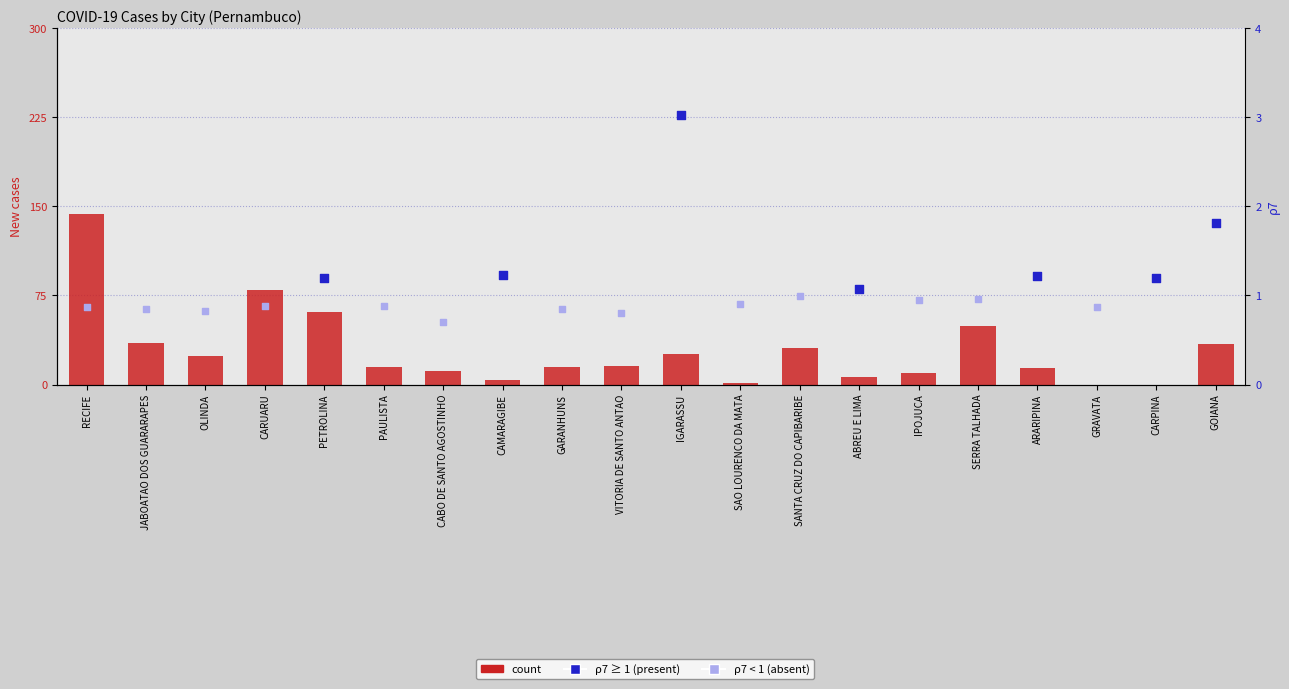

Between CARUARU and CARPINA, which is larger?

CARUARU